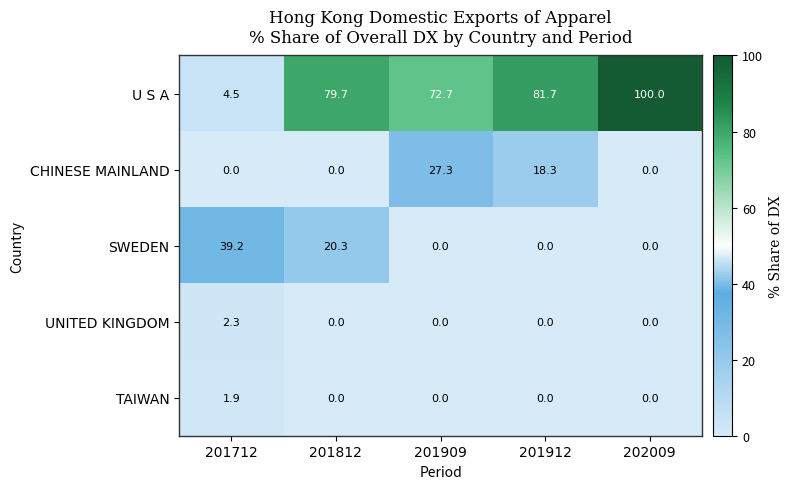

How many series are shown in this chart?

5